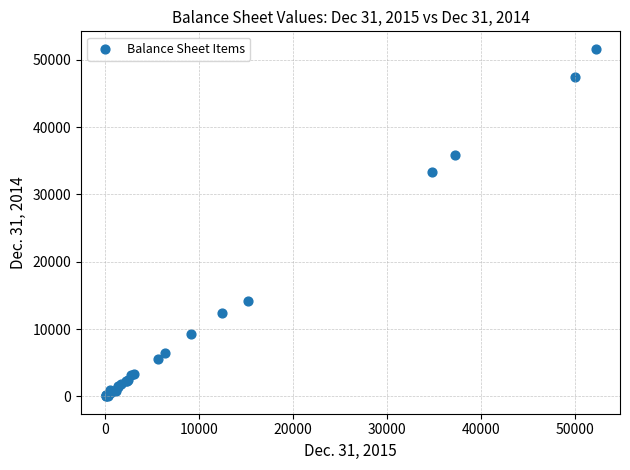

What Y value in the scatter plot is closest to 25824?

33334